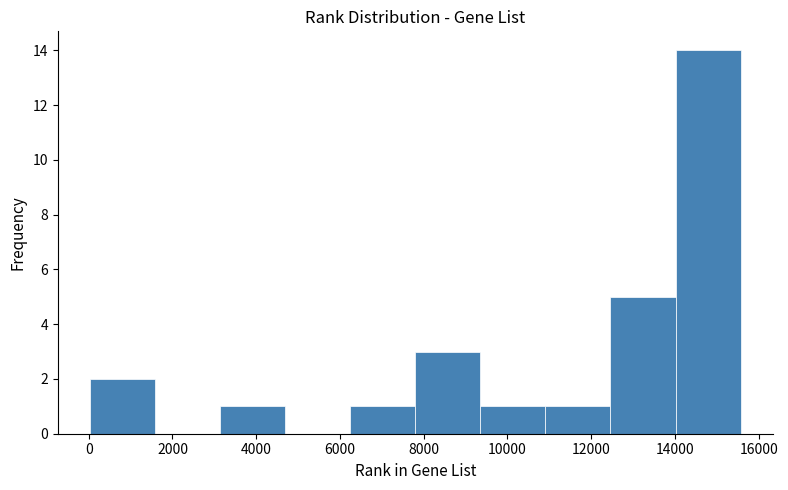

Reading left to right, transcribe this chart: for each bar, give the range it covers on the x-axis and its height. Neither the bar edges nor the heights are printed on the chart, so give them approximately, as read against the axes.

0 to 1600: 2
1600 to 3200: 0
3200 to 4600: 1
4600 to 6200: 0
6200 to 7800: 1
7800 to 9400: 3
9400 to 11000: 1
11000 to 12400: 1
12400 to 14000: 5
14000 to 15600: 14